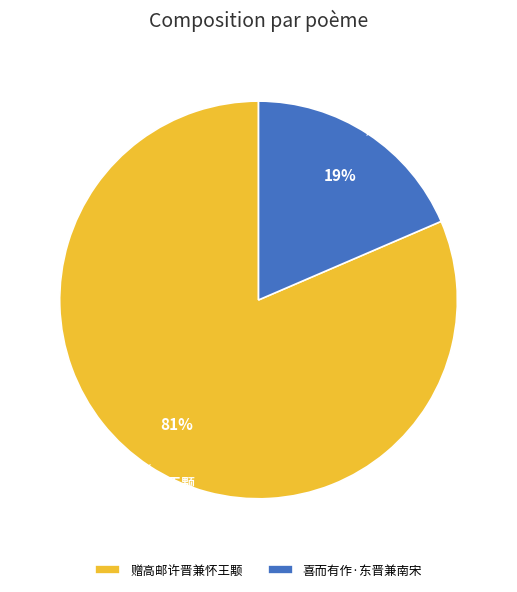

Which has a higher value, 喜而有作·东晋兼南宋 or 赠高邮许晋兼怀王颙?

赠高邮许晋兼怀王颙